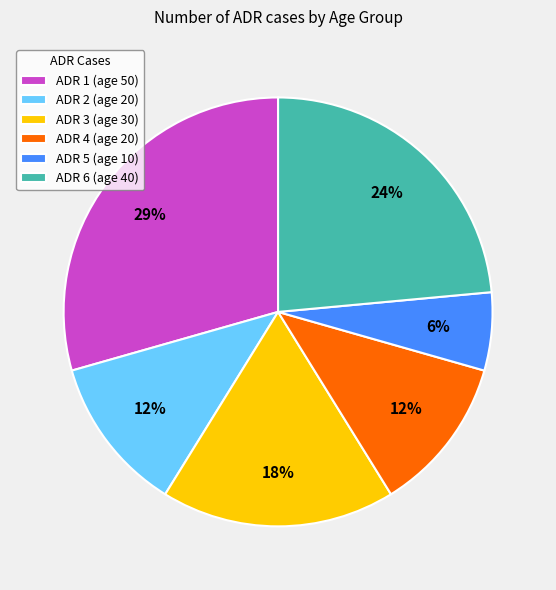

Which has a higher value, ADR 4 (age 20) or ADR 6 (age 40)?

ADR 6 (age 40)